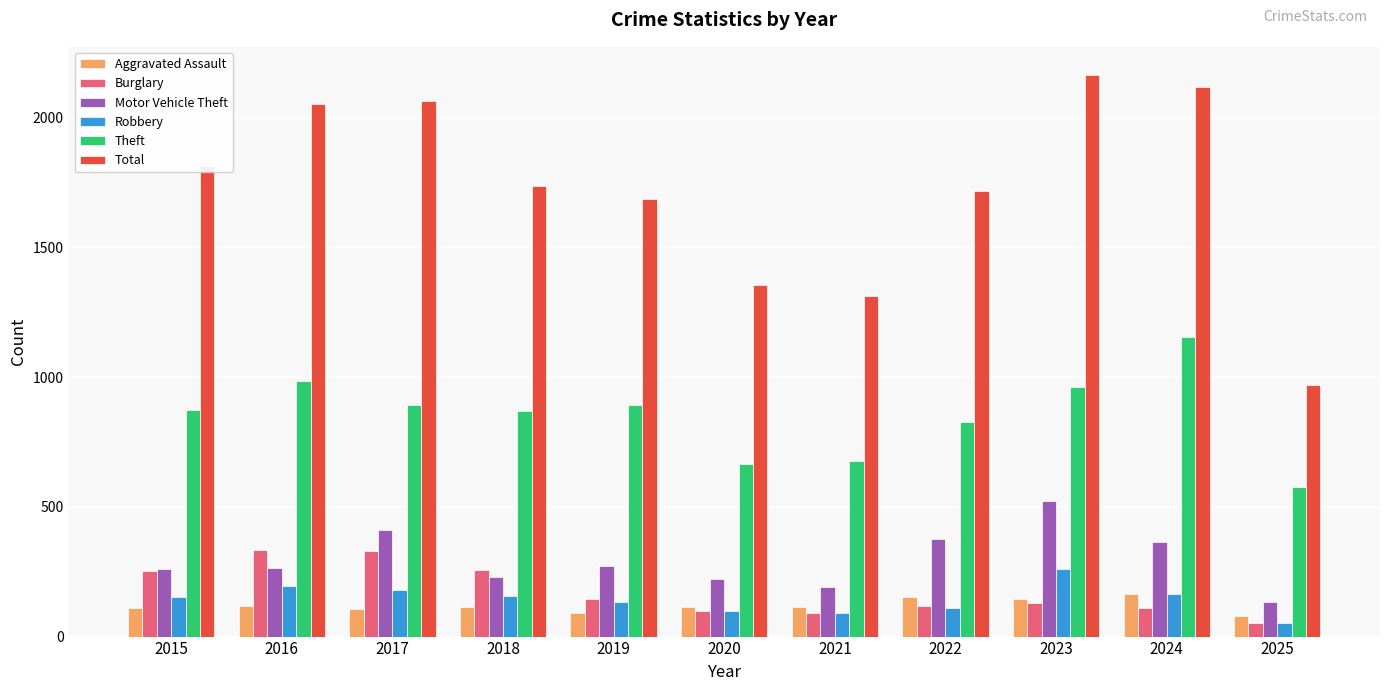

At how many categories does at least one series exceed 1925?

4